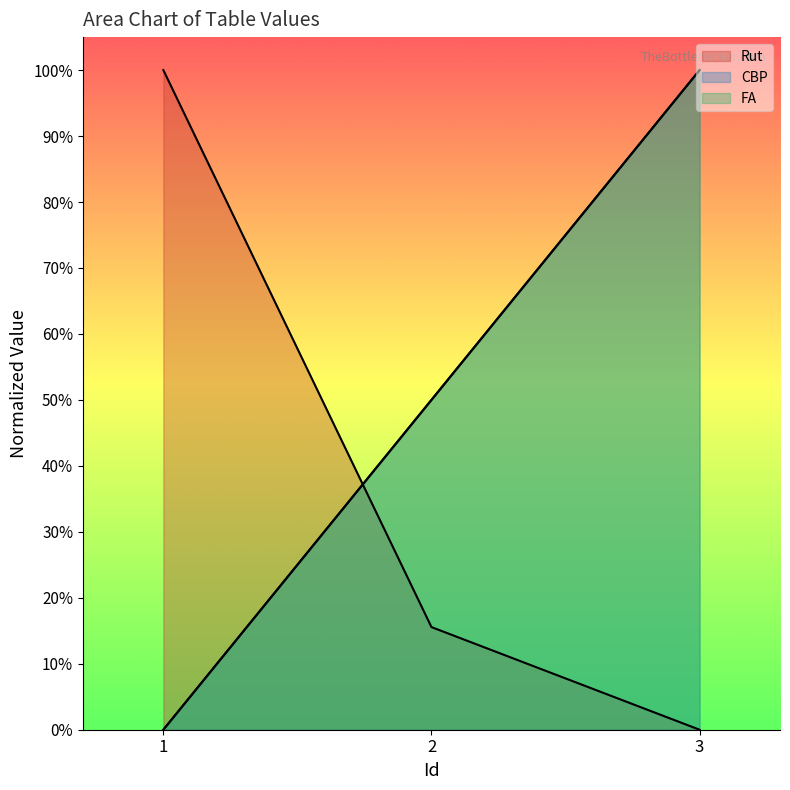

Reading right to left, what are all the values shown in this chart?

Rut: 0.0	0.2	1.0
CBP: 1.0	0.5	0.0
FA: 1.0	0.5	0.0